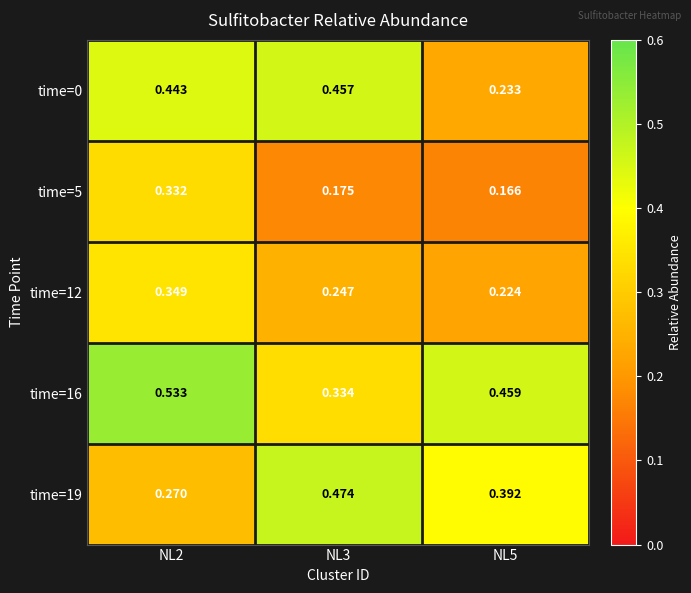

At which category does the chart reach its peak across all series?

NL2